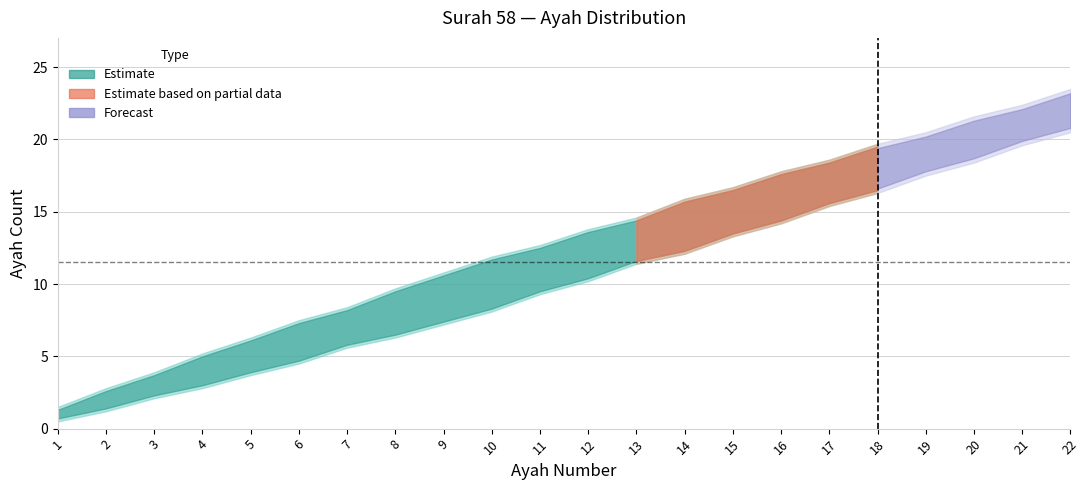

Rank the series at 6 from lowest to highest value.

Ayah Lower, Ayah (Estimate), Ayah Upper